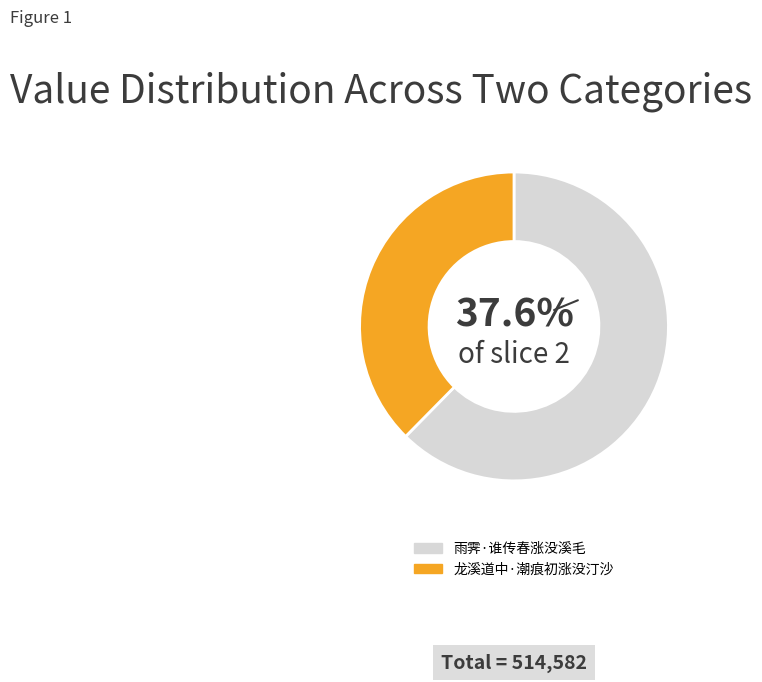

Rank the categories by value from lowest to highest.

龙溪道中·潮痕初涨没汀沙, 雨霁·谁传春涨没溪毛